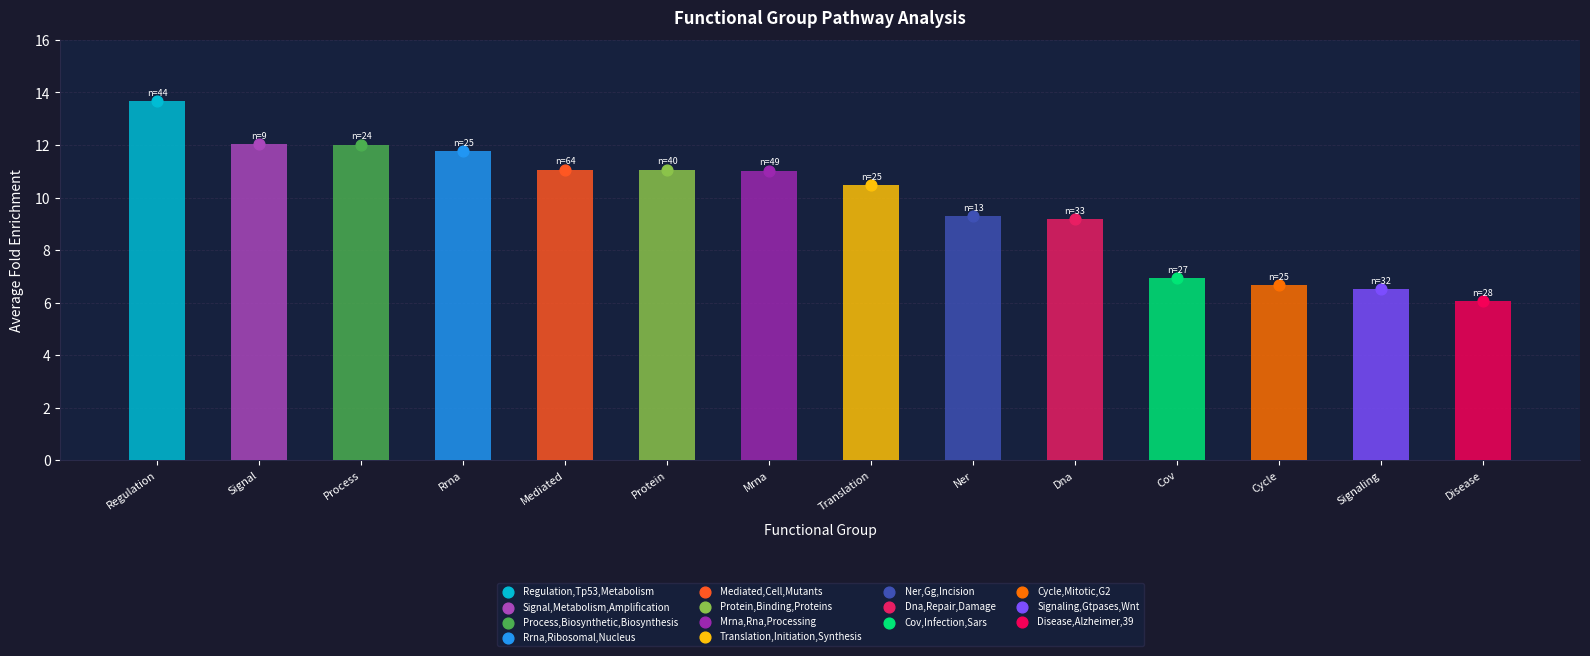

What is the ratio of the value at Process to the value at Ner?

1.3